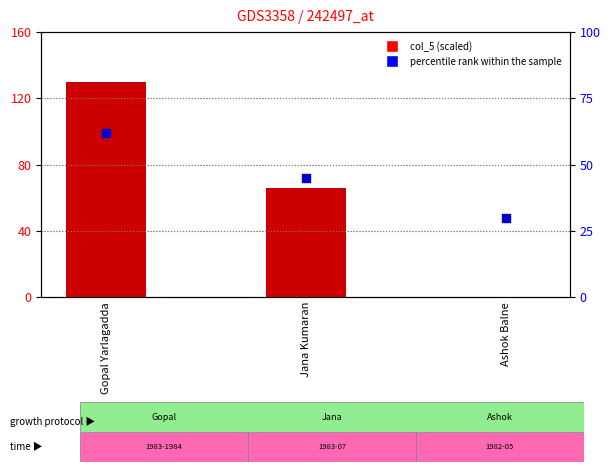

Is the value of col_5 (scaled) at Gopal Yarlagadda greater than the value of percentile rank within the sample at Jana Kumaran?

Yes